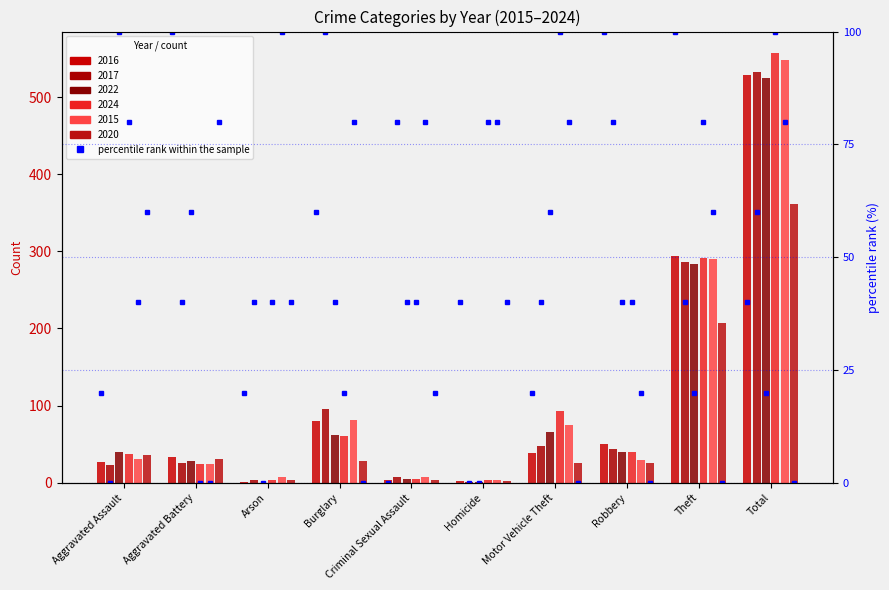

What is the label of the 3rd bar from the left?

Arson